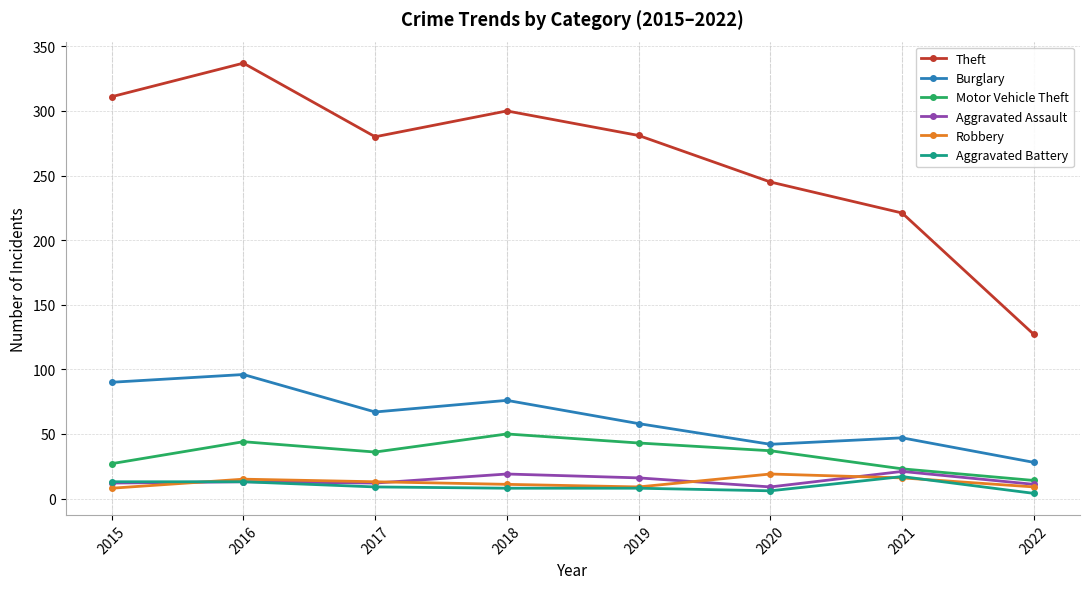

Read the Aggravated Battery value at 2021.

17